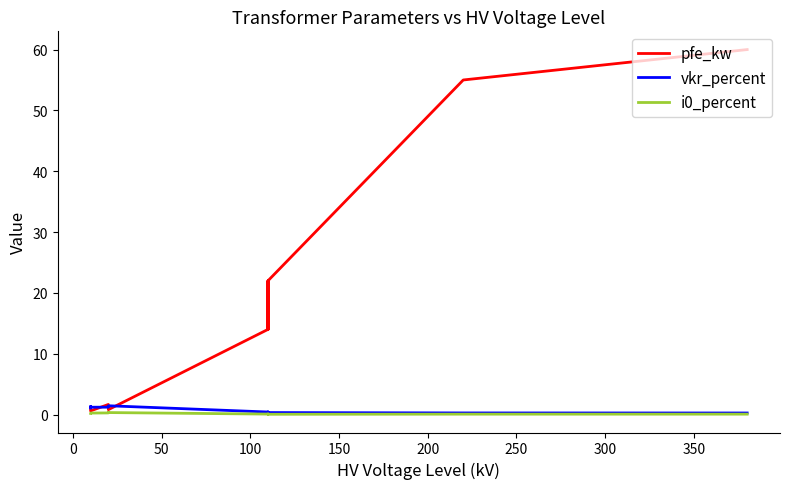

At which category does i0_percent reach its first local valley?

50